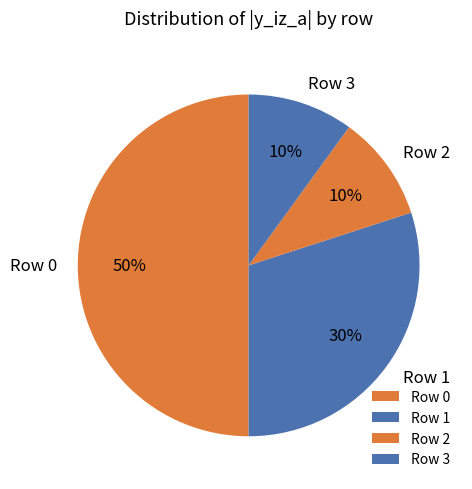

To the nearest percent, what is the difference between the largest and smallest slice percentages?

40%